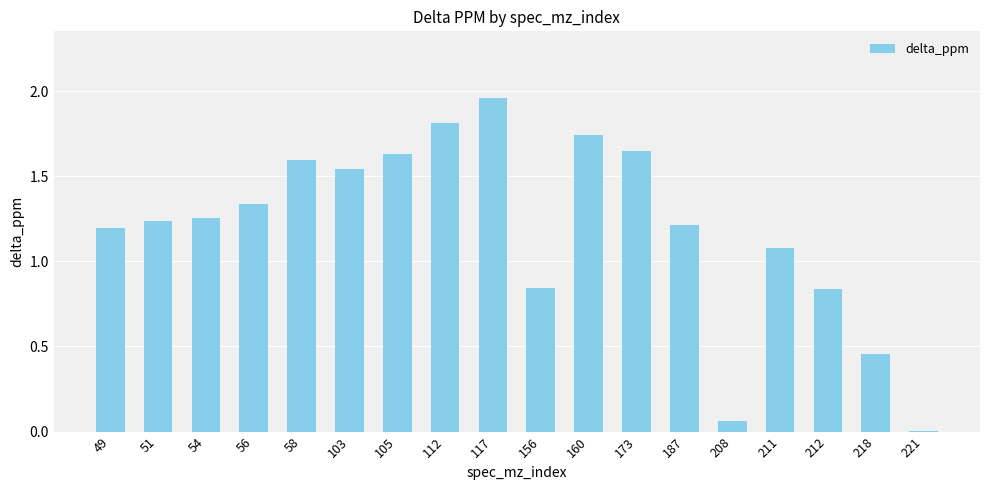

Is it true that the value at 173 is 1.6?

True